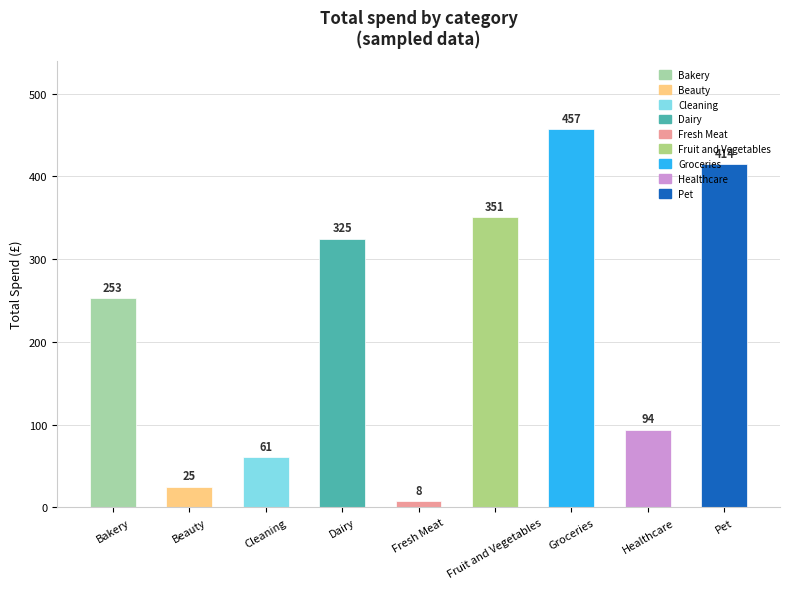

At which label is the value closest to 232?

Bakery